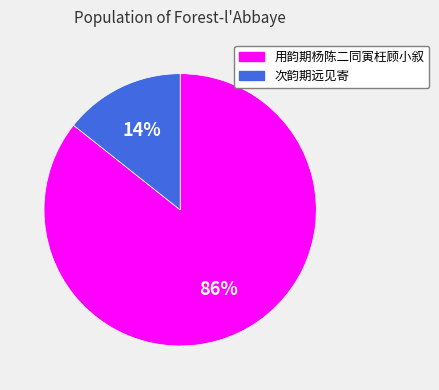

Between 用韵期杨陈二同寅枉顾小叙 and 次韵期远见寄, which is larger?

用韵期杨陈二同寅枉顾小叙